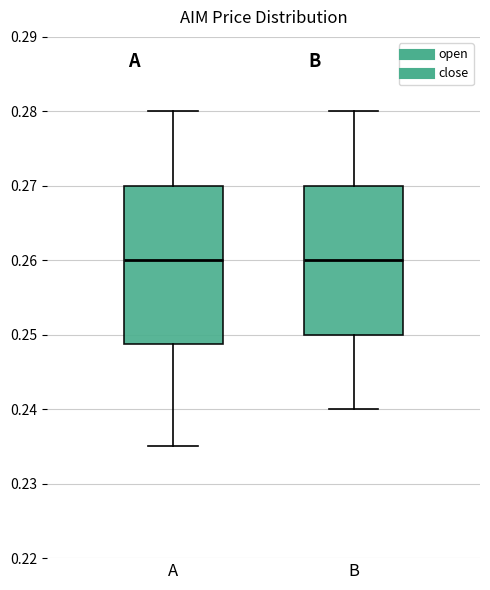

Reading left to right, read every box against the y-axis: the position of its median line, the range the box covers, and the ends of its whiskers. The values are not printed on the chart, so give them approximately, as read against the axis.

A: median 0.260, box 0.249 to 0.270, whiskers 0.235 to 0.280
B: median 0.260, box 0.250 to 0.270, whiskers 0.240 to 0.280